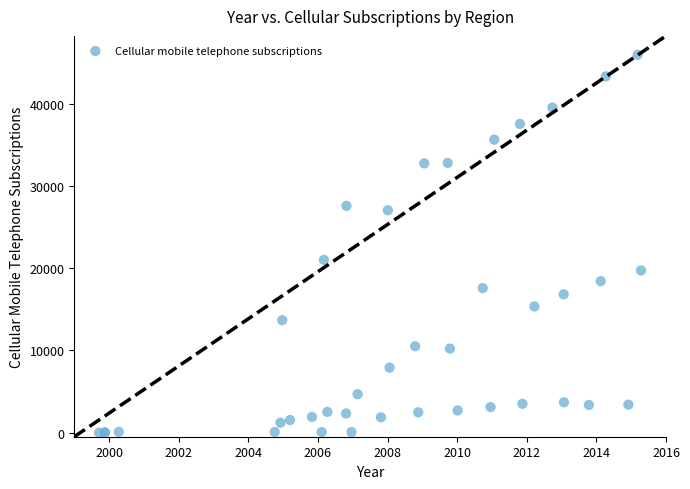

What Y value in the scatter plot is closest to 22964?

20998.0